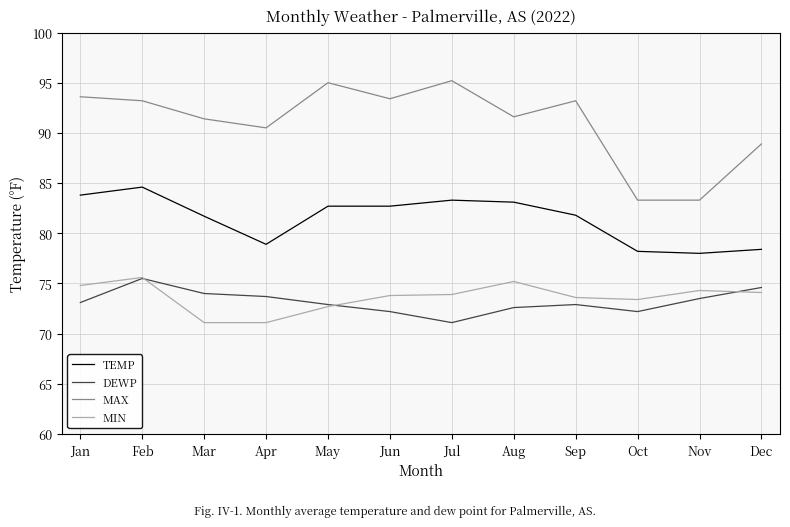

What is the spread (max minus min) of values at May?

22.3